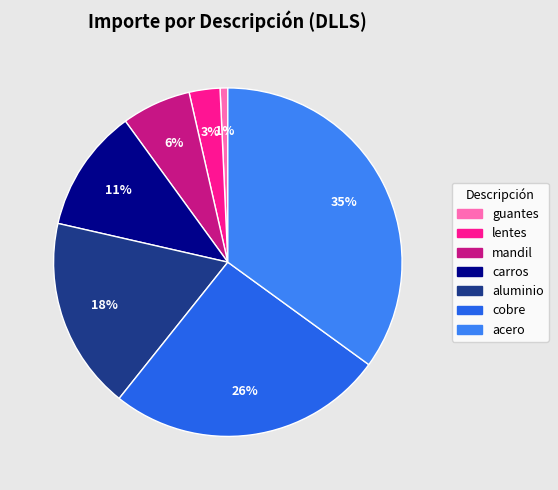

Which slice is the smallest?

guantes